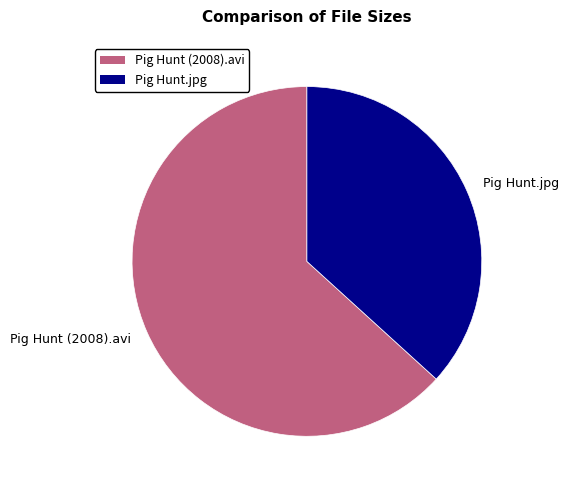

Is it true that Pig Hunt (2008).avi is 63% of the pie?

True